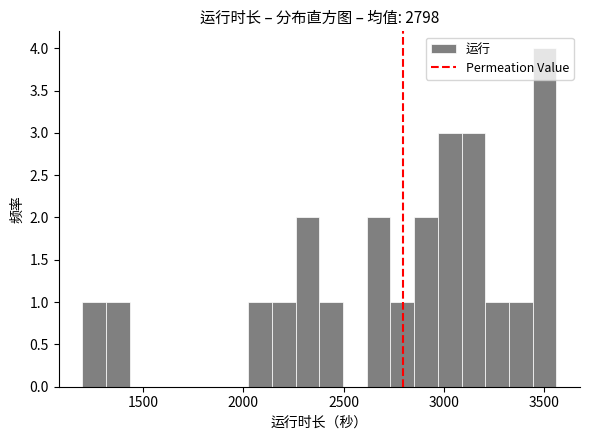

Around what value on the x-axis is the tallest bar? Give the approximate position of its centre, as read against the axis.

3500